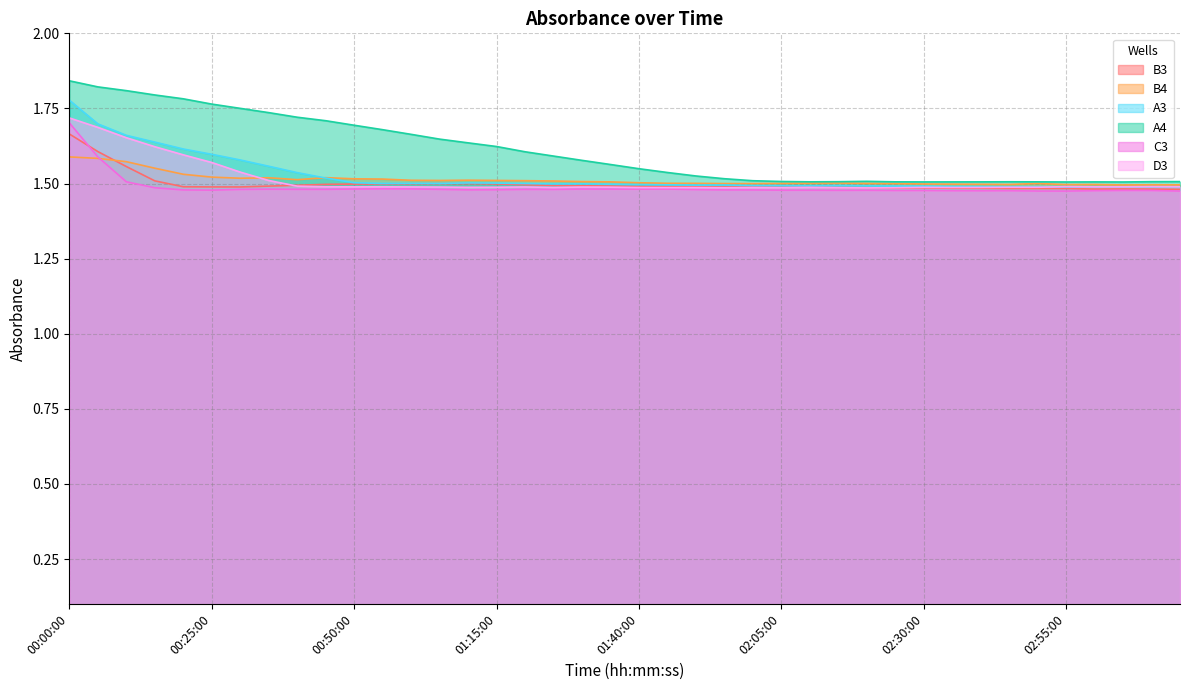

The value of B4 at 00:50:00 is 1.5. True or false?

True